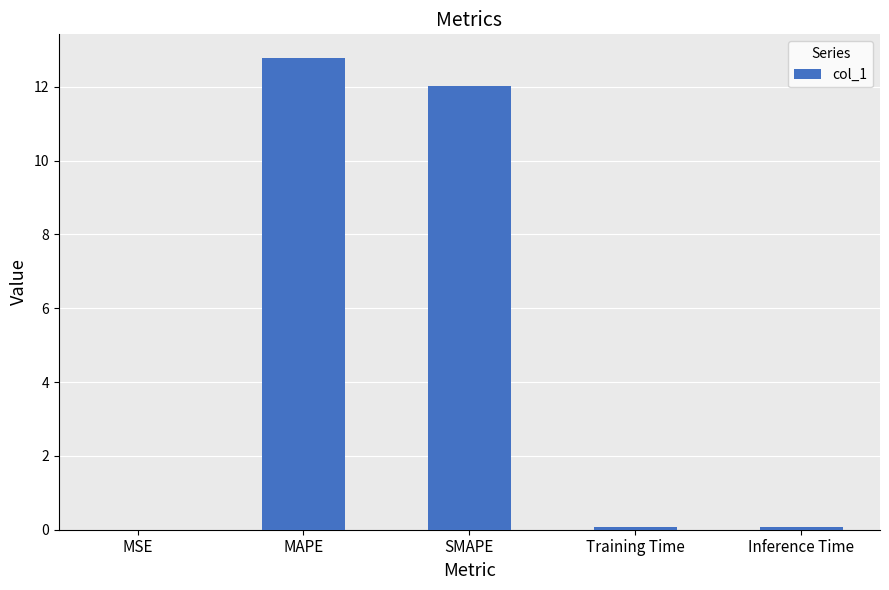

At which category does the chart reach its peak across all series?

MAPE